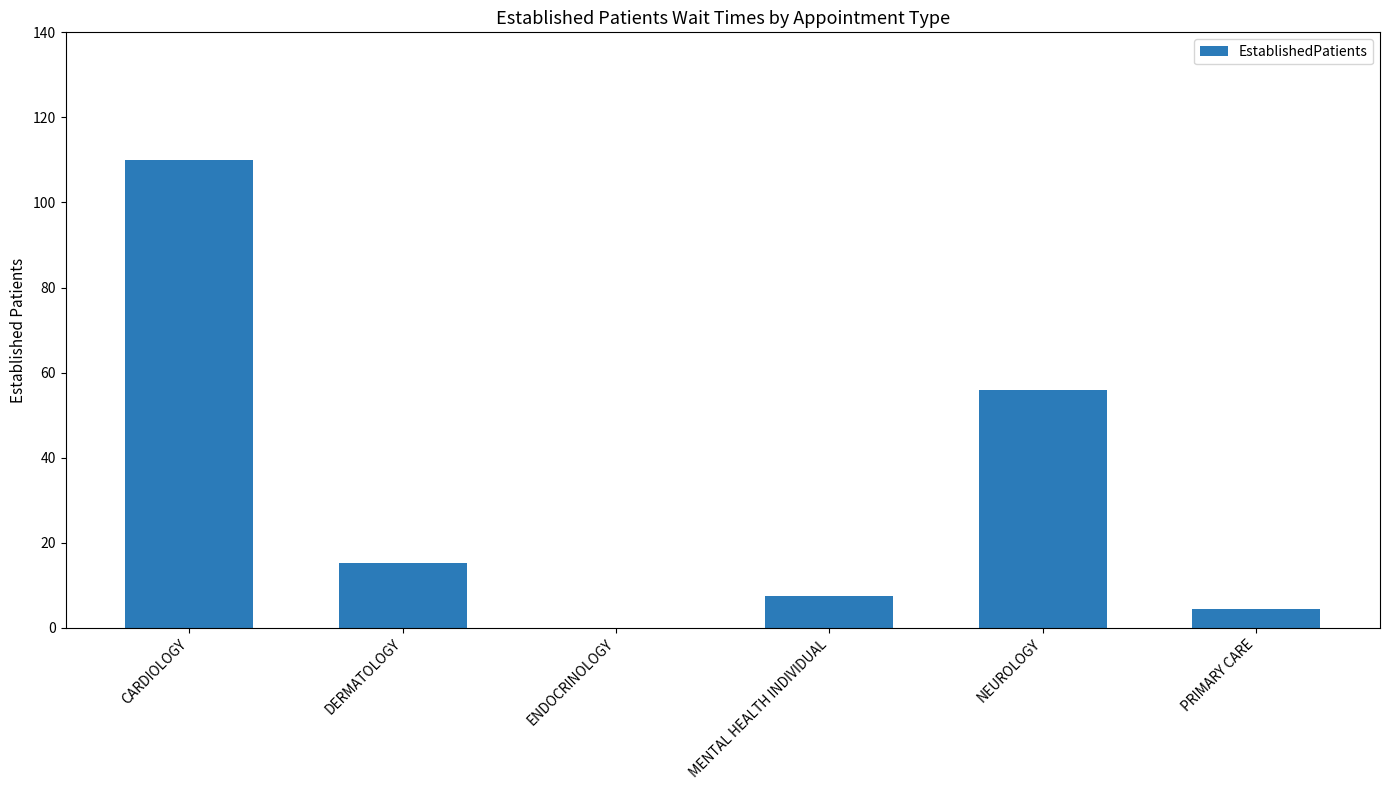

Reading left to right, extract all data points from this chart.

CARDIOLOGY=110.1	DERMATOLOGY=15.2	ENDOCRINOLOGY=0.0	MENTAL HEALTH INDIVIDUAL=7.5	NEUROLOGY=56.0	PRIMARY CARE=4.5